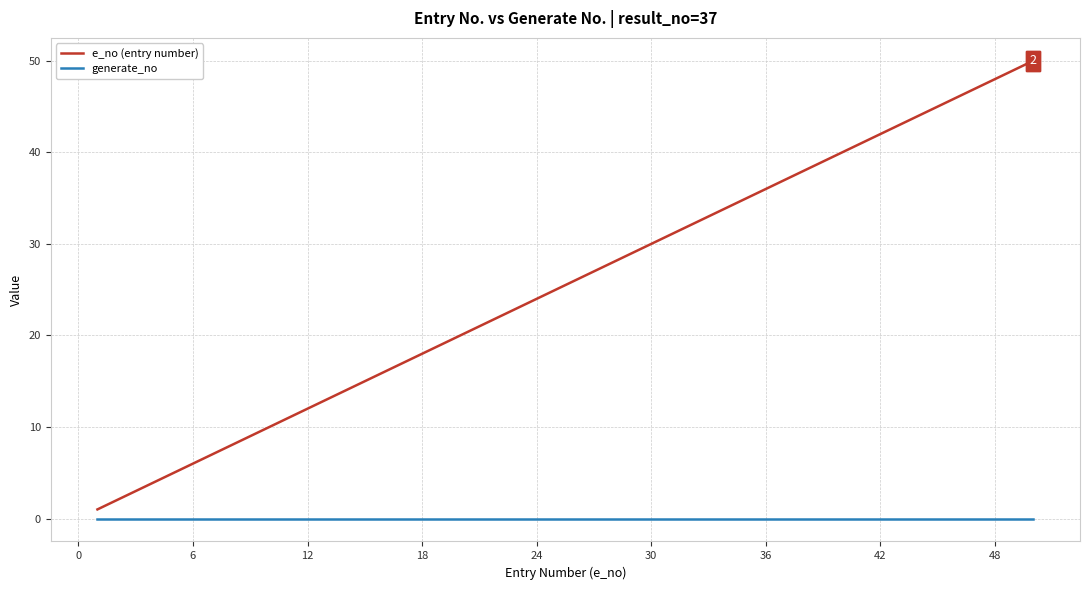

Which series has the largest total across all categories?

e_no (entry number)